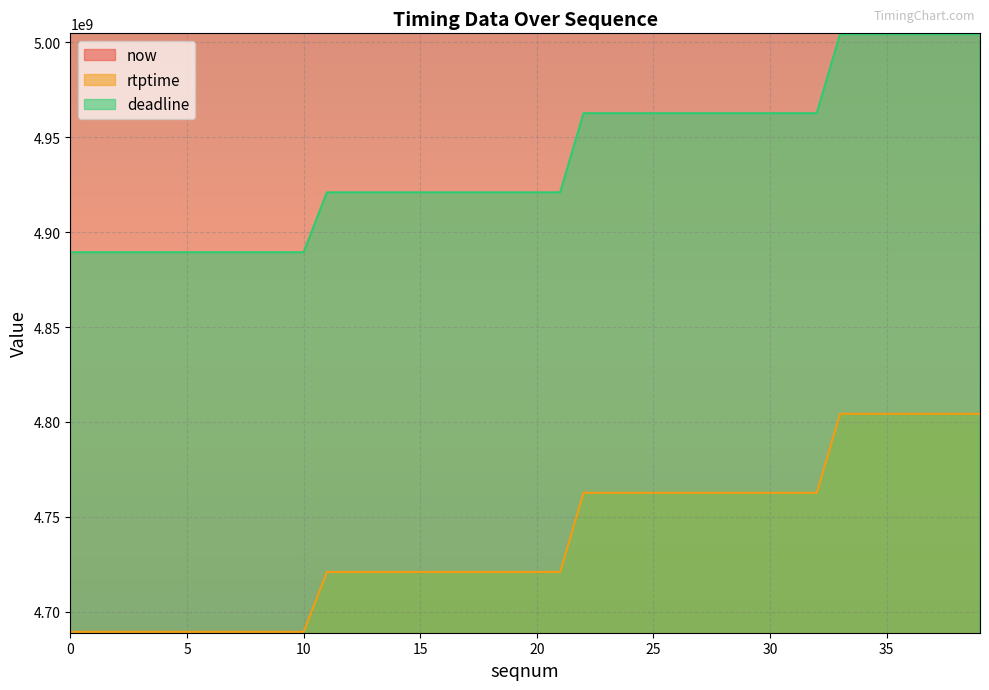

What are all the series names shown in the legend?

now, rtptime, deadline